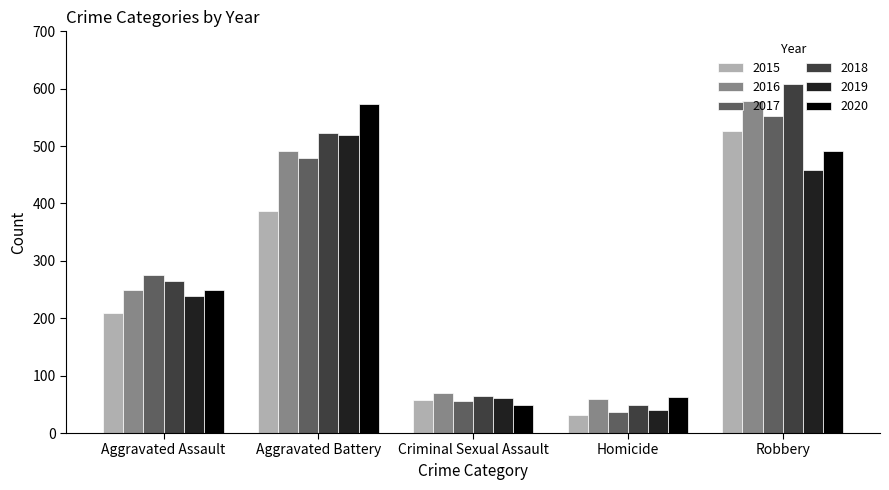

What is the maximum value shown in the chart?

608